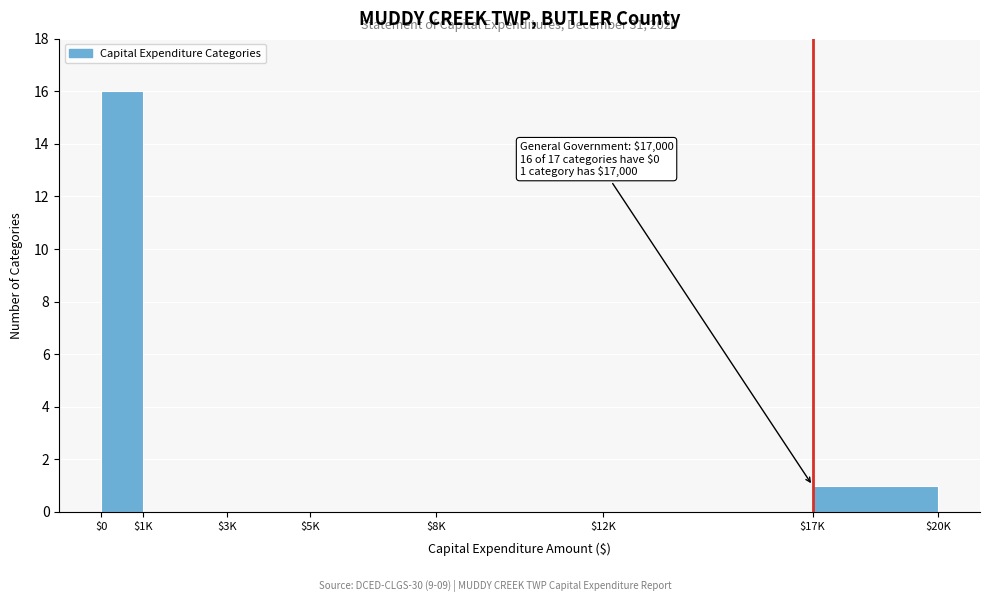

What is the sum of all values?

17